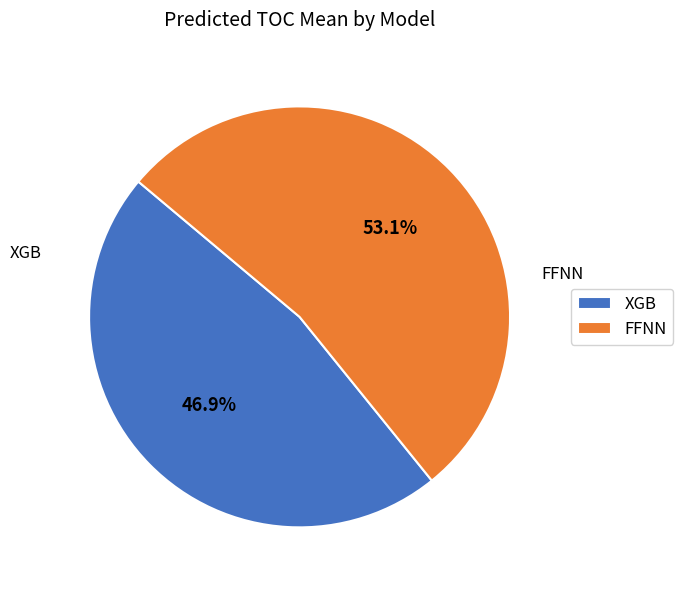

What percentage do XGB and FFNN together represent?

100.0%